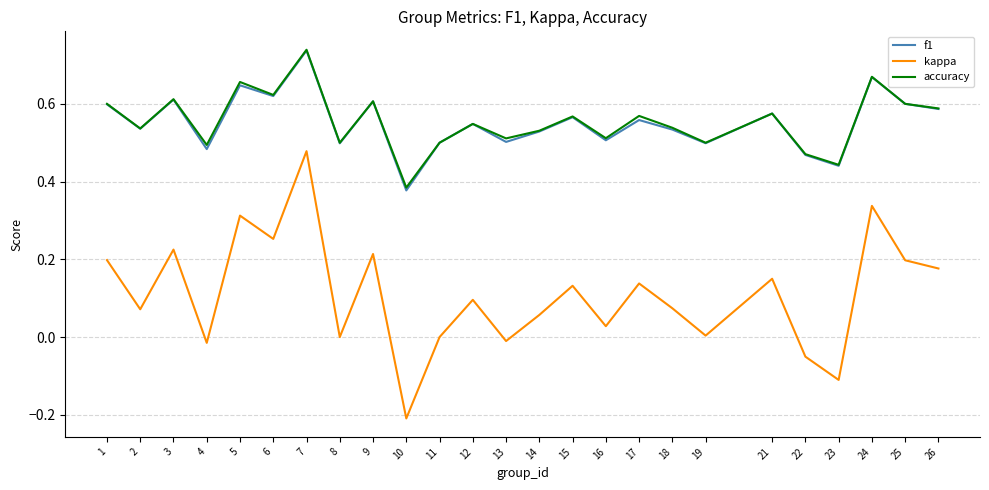

Where does the kappa series first go above 0?

1